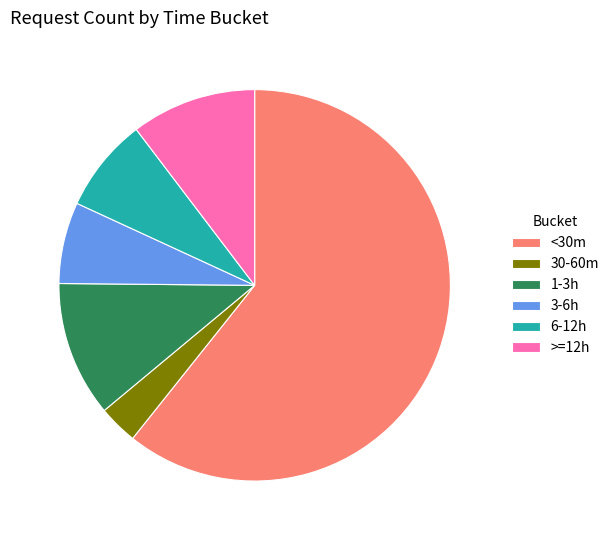

Which category accounts for the majority?

<30m